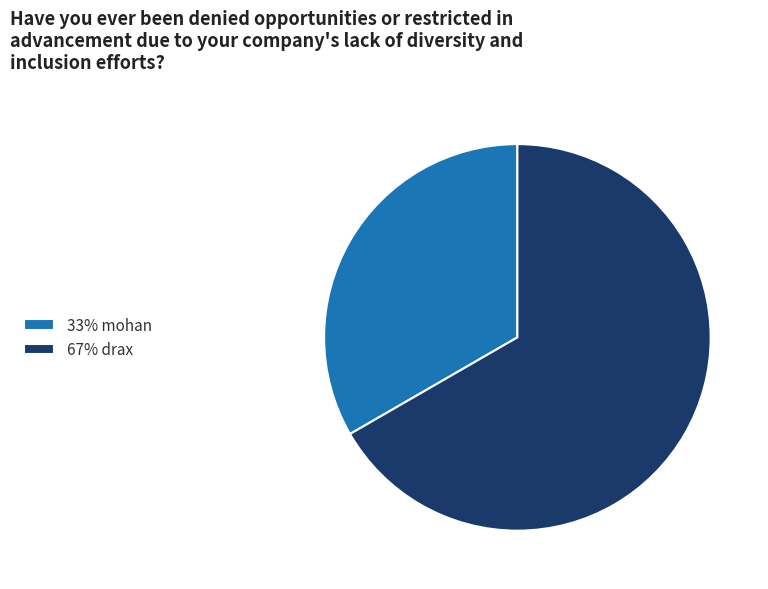

Approximately how many times larger is the value at 67% drax compared to 33% mohan?

2.0